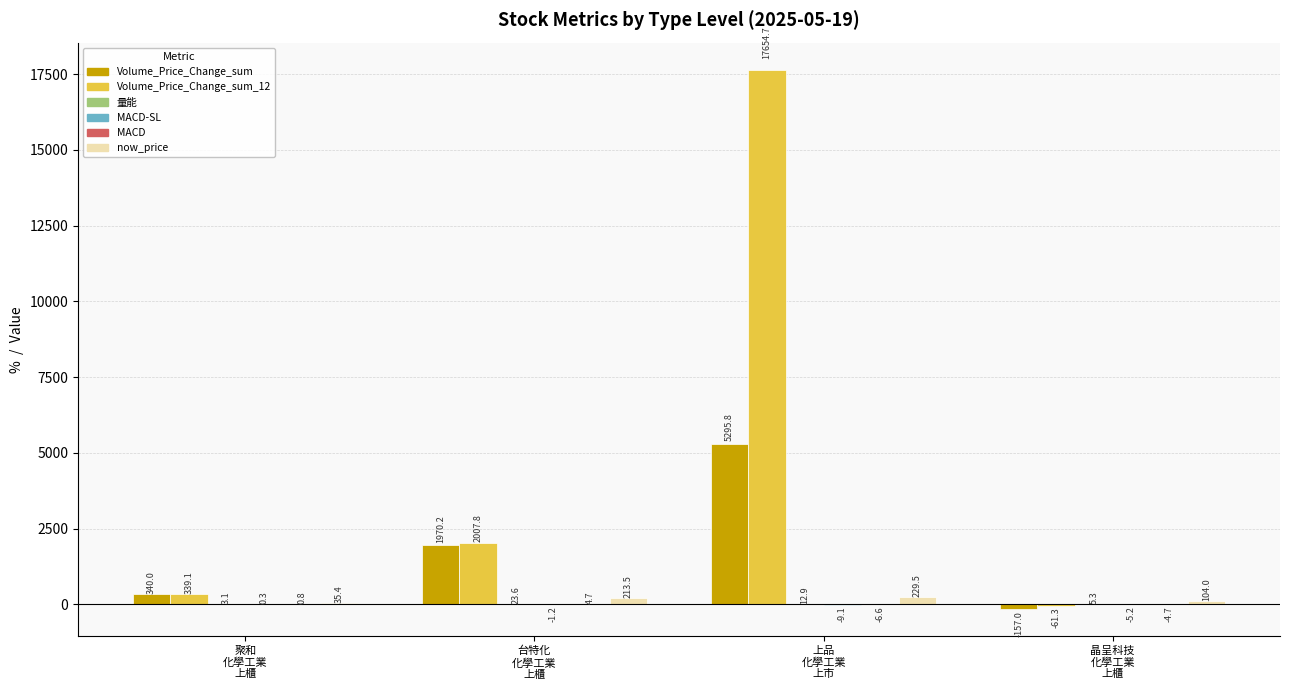

Which series has the largest total across all categories?

Volume_Price_Change_sum_12